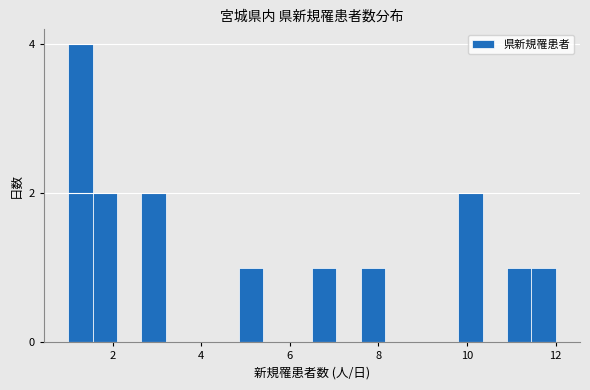

Around what value on the x-axis is the tallest bar? Give the approximate position of its centre, as read against the axis.

1.2